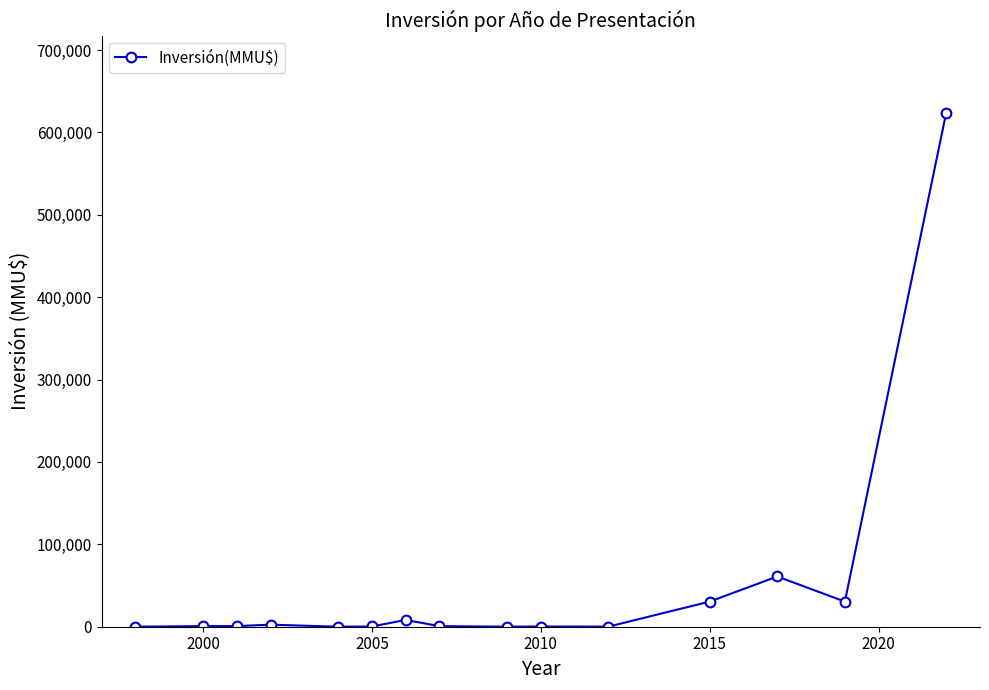

What is the sum of all values?

759634